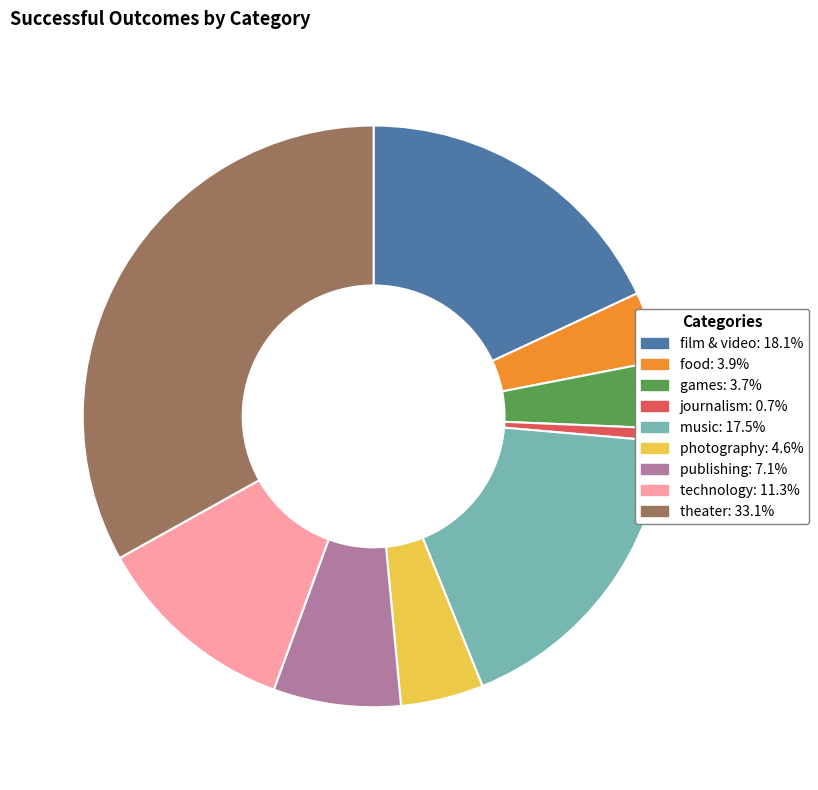

How many slices are in this pie chart?

9